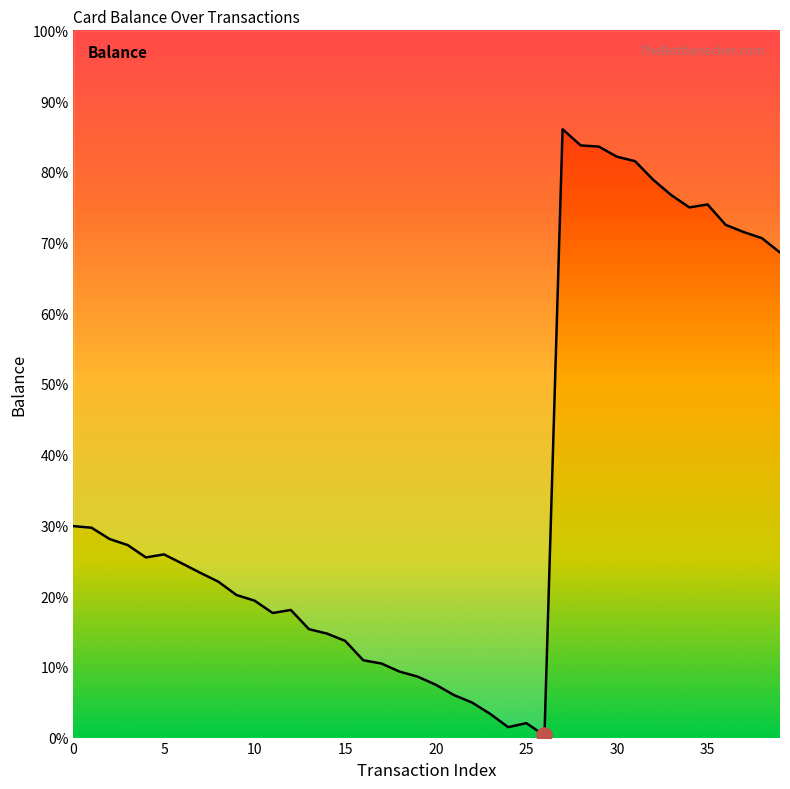

What is the change in value from 31 to 35?

-21.4